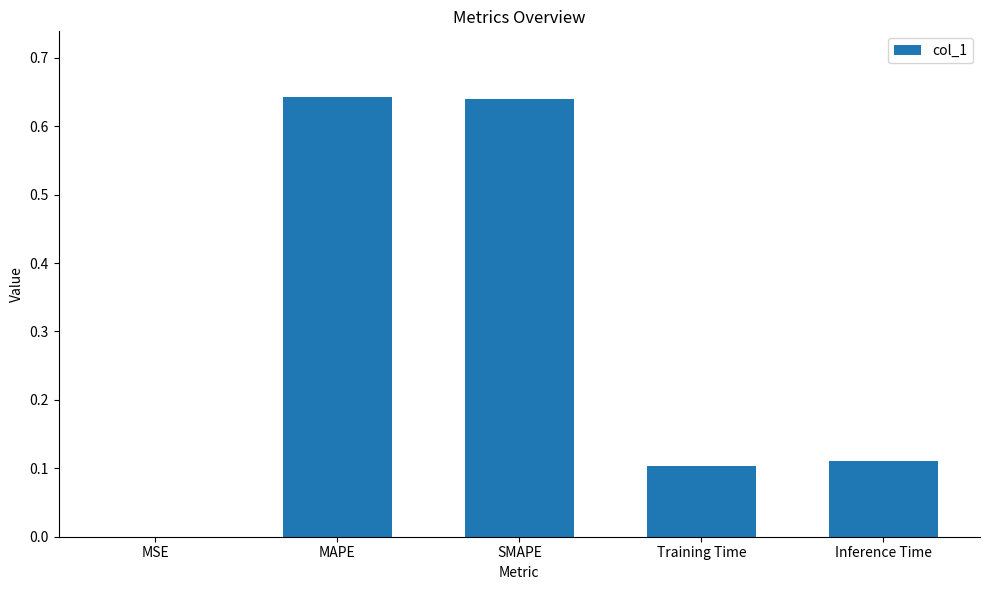

What is the sum of all values?

1.5